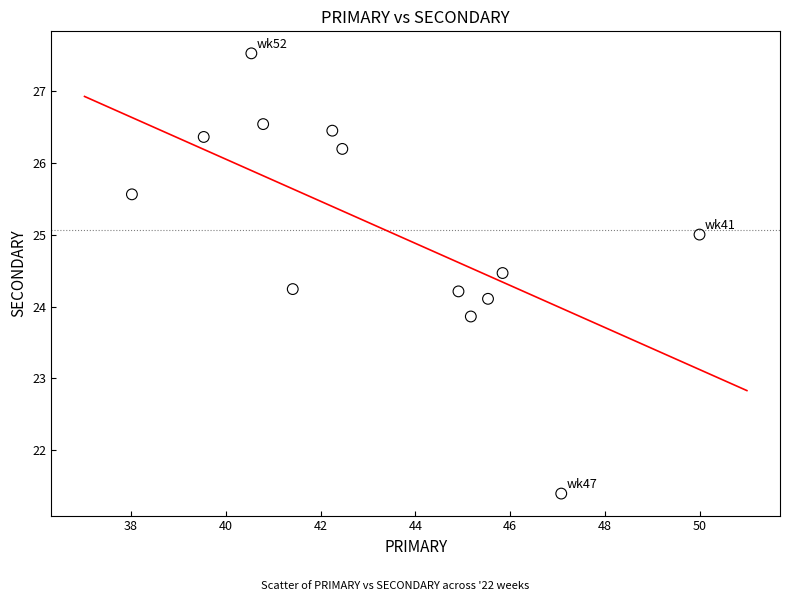

What is the range of X values (max minus min)?

12.0